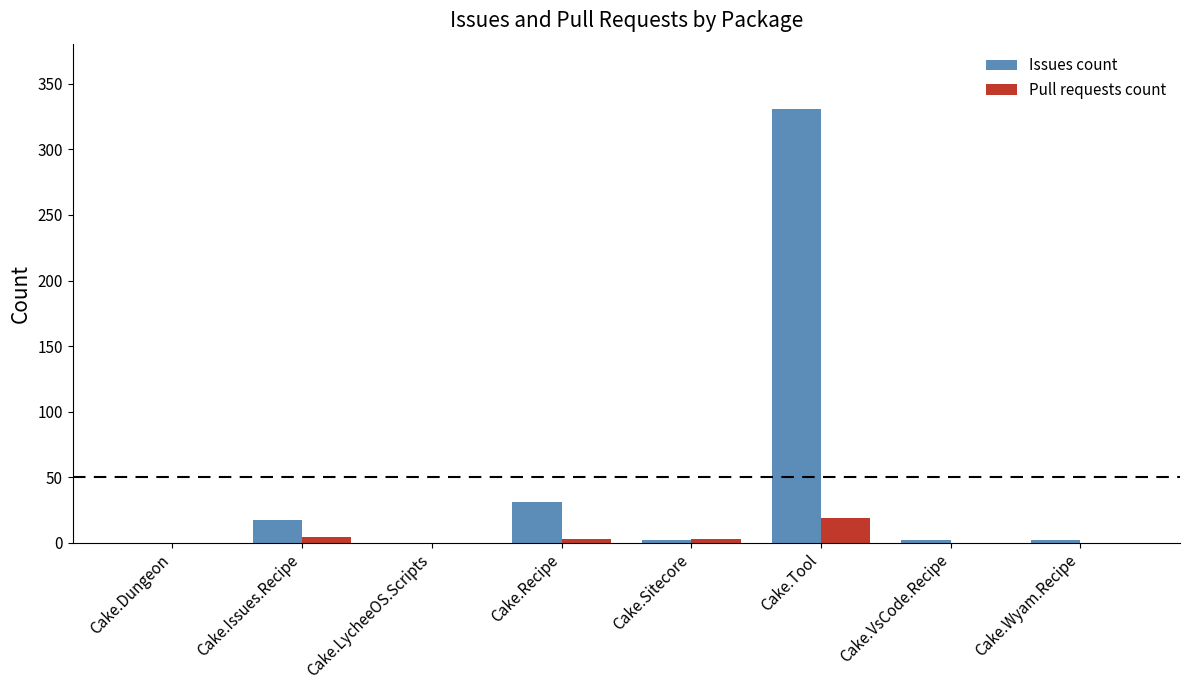

The Issues count series shows 0 at Cake.Dungeon. True or false?

True